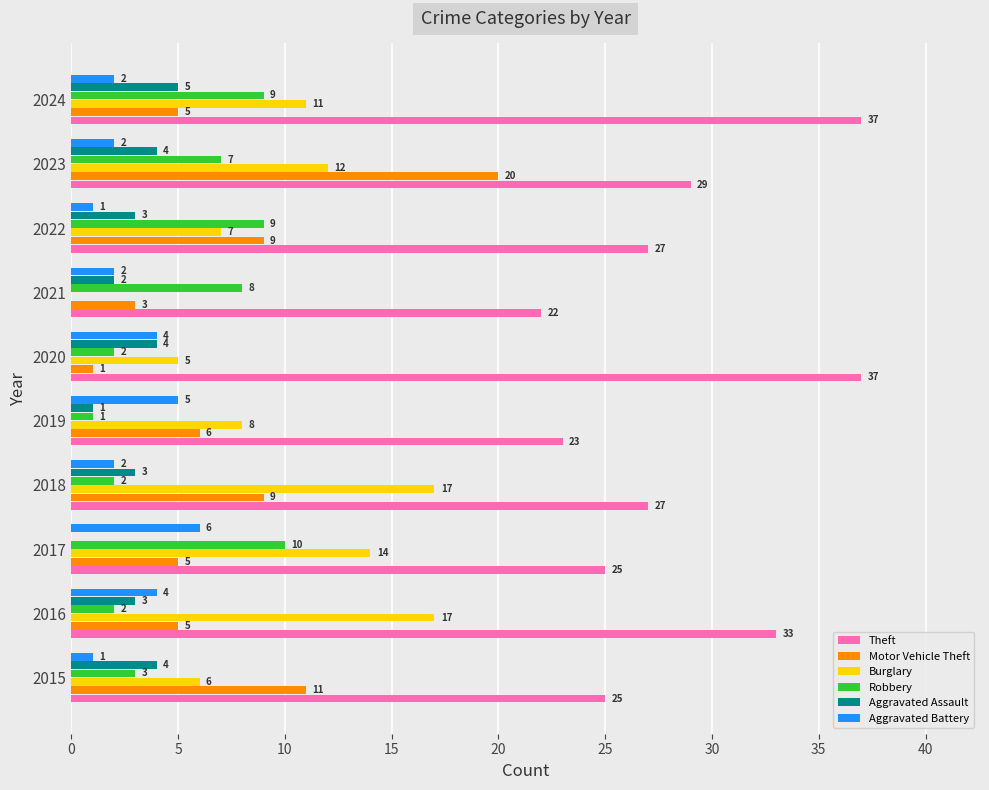

What are all the series names shown in the legend?

Theft, Motor Vehicle Theft, Burglary, Robbery, Aggravated Assault, Aggravated Battery